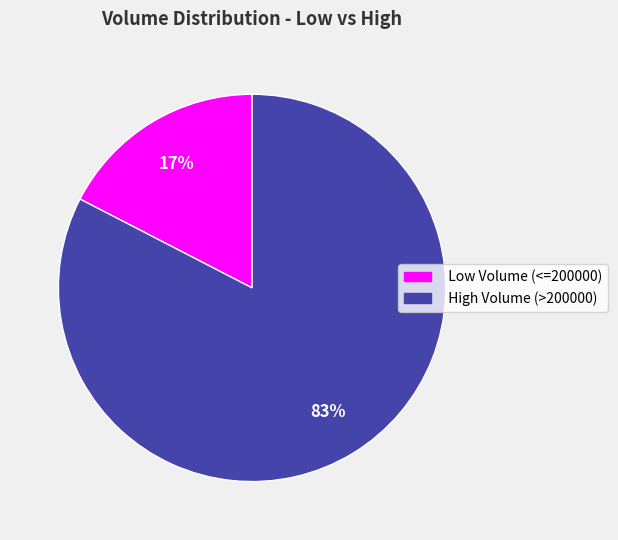

To the nearest percent, what is the average slice percentage?

50%